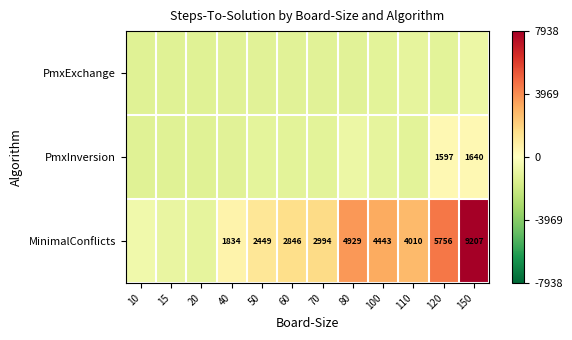

What value does the PmxInversion series have at 120?

328.1